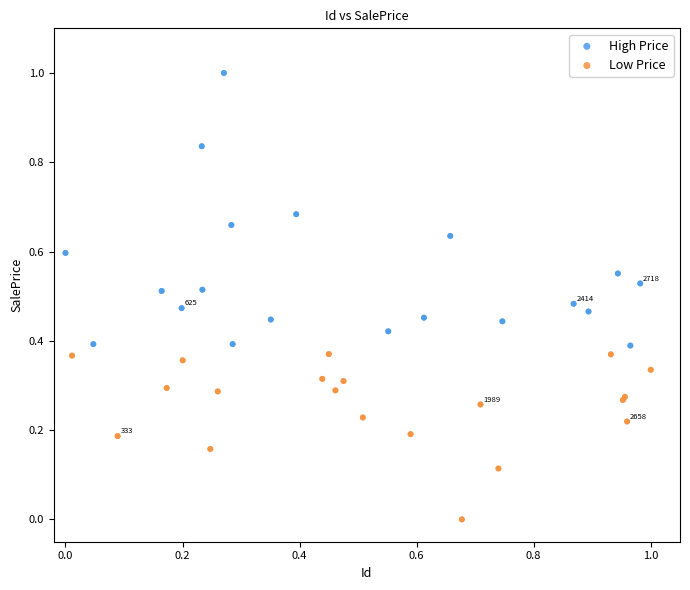

Which series contains the lowest Y value?

Low Price